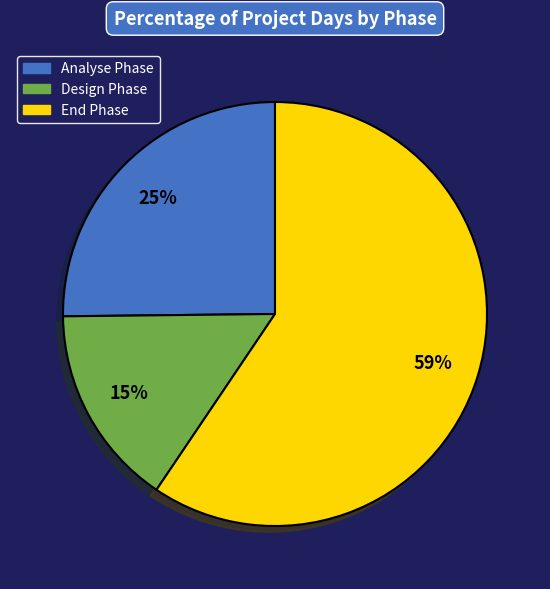

To the nearest percent, what is the difference between the largest and smallest slice percentages?

44%